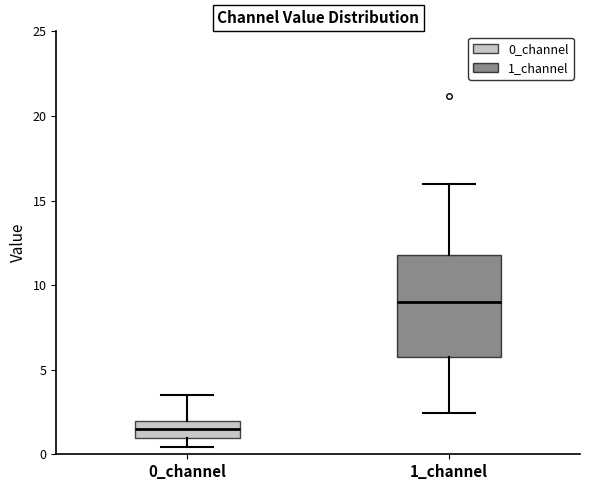

Reading left to right, transcribe this box plot: for each box, give where its median line is, the range the box spans, and where its two whiskers end, as read against the y-axis. The values are not printed on the chart, so give them approximately, as read against the axis.

0_channel: median 1.5, box 1.0 to 2.0, whiskers 0.5 to 3.5
1_channel: median 9.0, box 5.5 to 12.0, whiskers 2.5 to 16.0